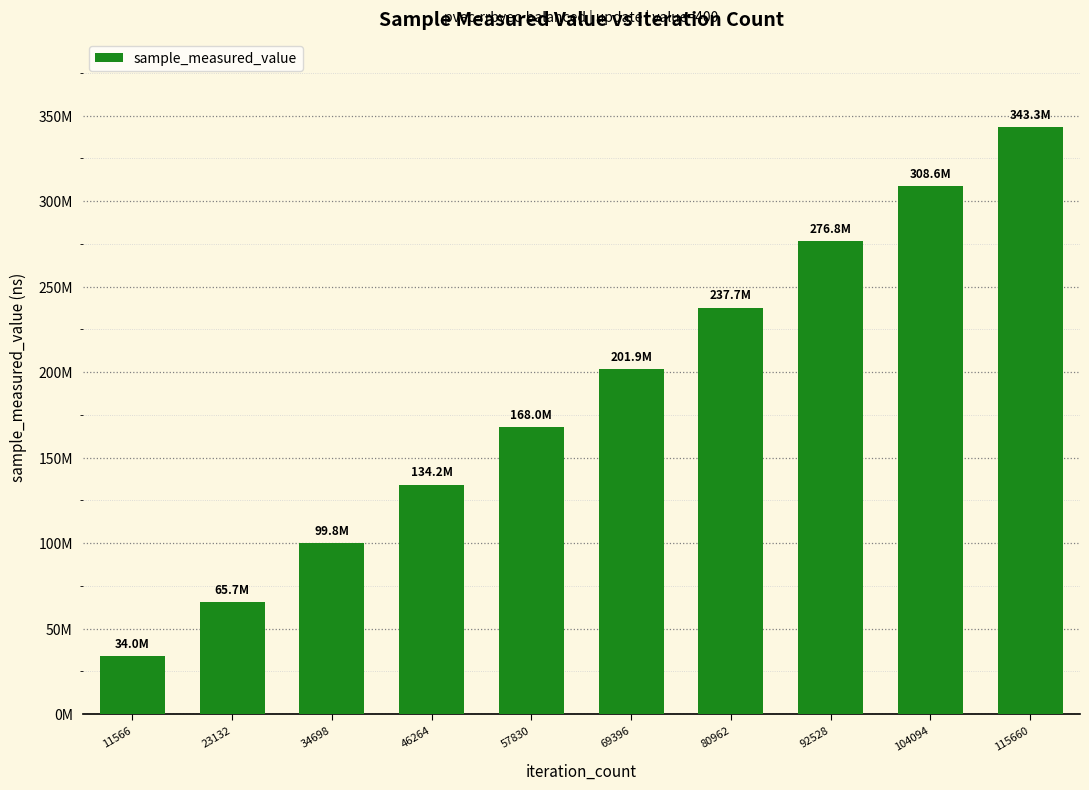

Are the bars horizontal?

No